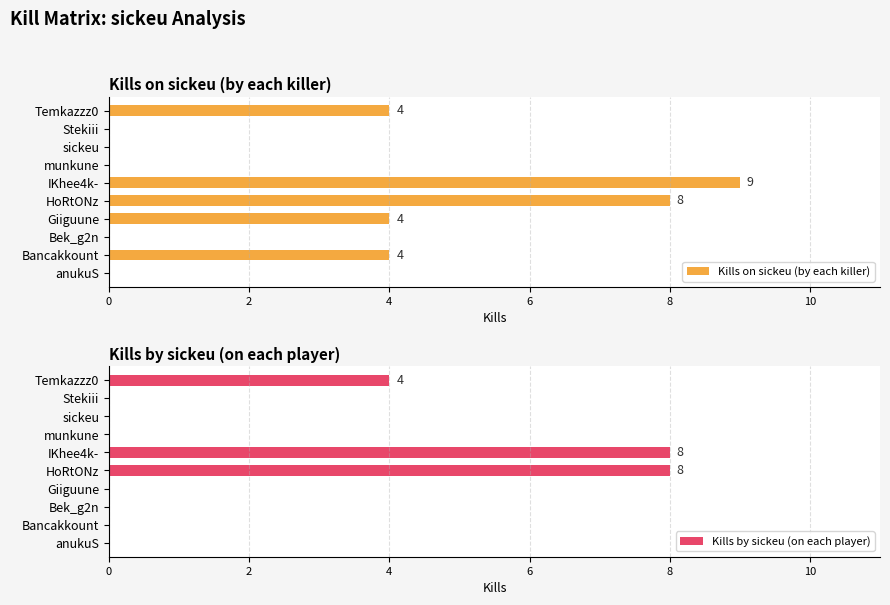

Which series has the largest total across all categories?

Kills on sickeu (by each killer)